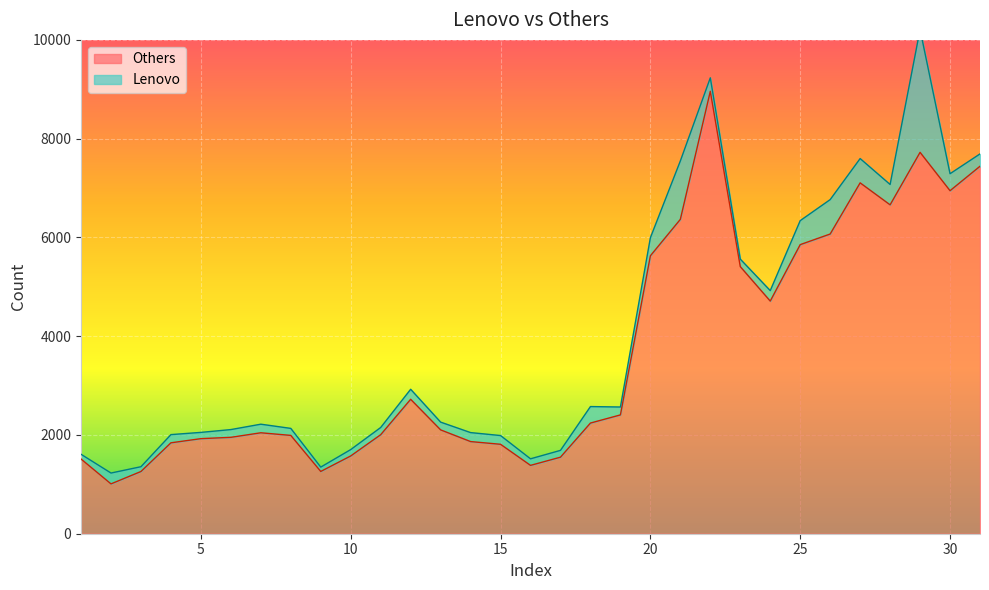

At which label is the value closest to 4984?

24